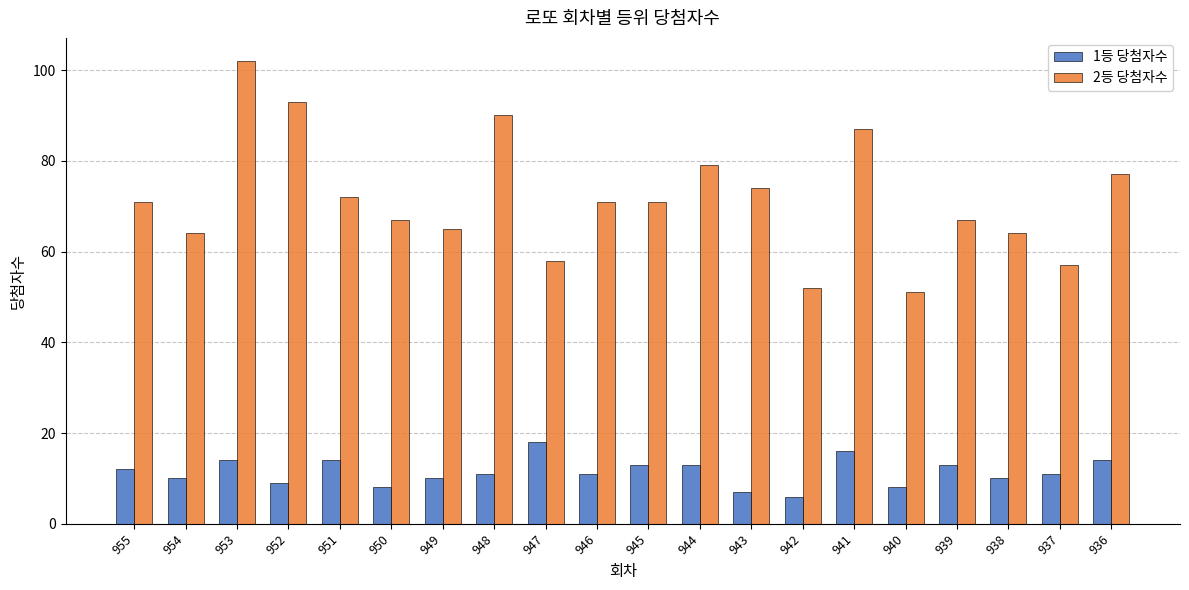

List the series in order of their peak value, highest first.

2등 당첨자수, 1등 당첨자수